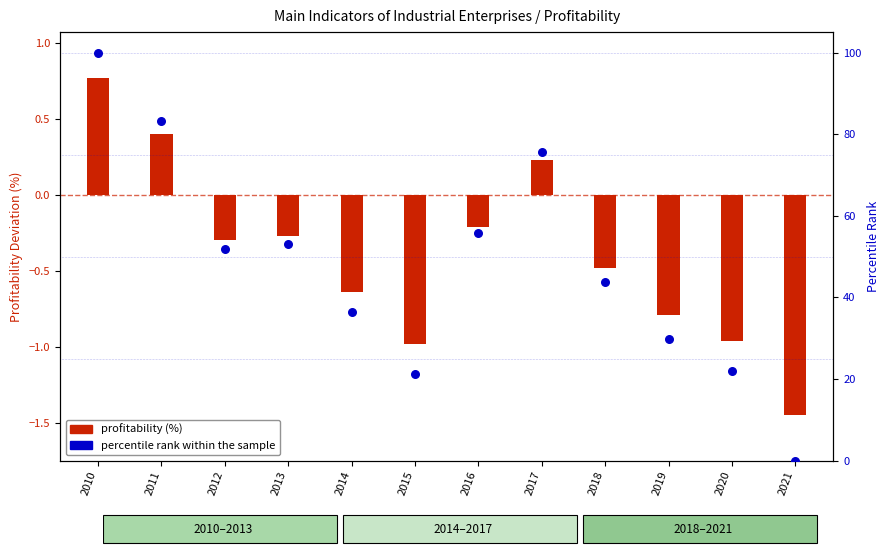

Which has a higher value, 2021 or 2012?

2012